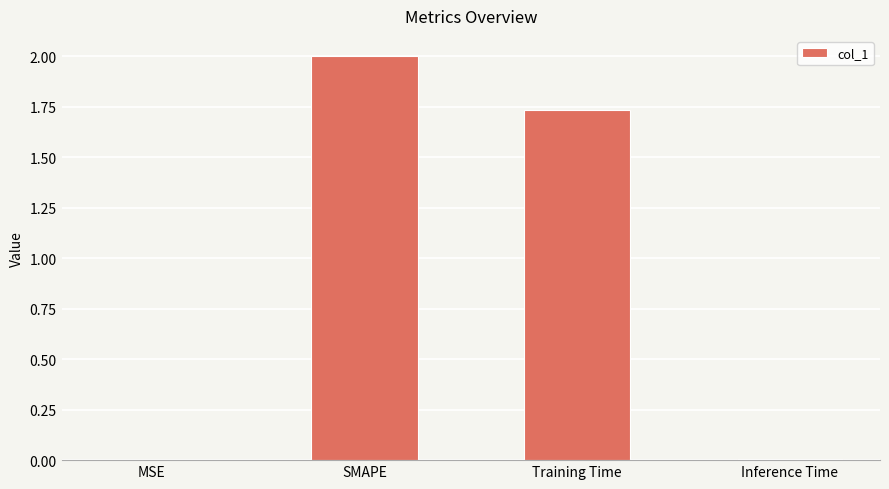

Which has a higher value, Inference Time or SMAPE?

SMAPE